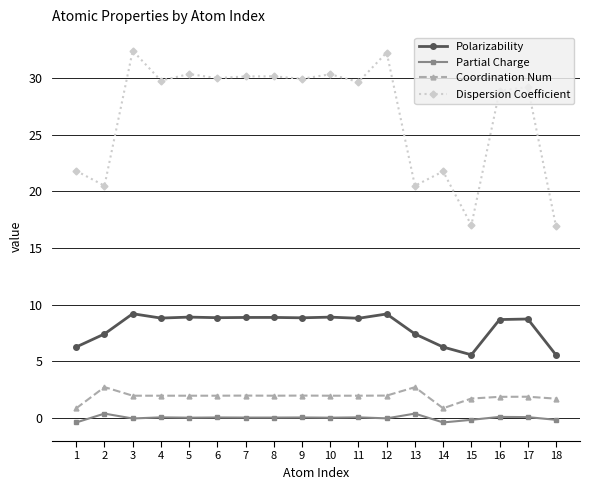

At 6, list the series in order from largest to smallest.

Dispersion Coefficient, Polarizability, Coordination Num, Partial Charge